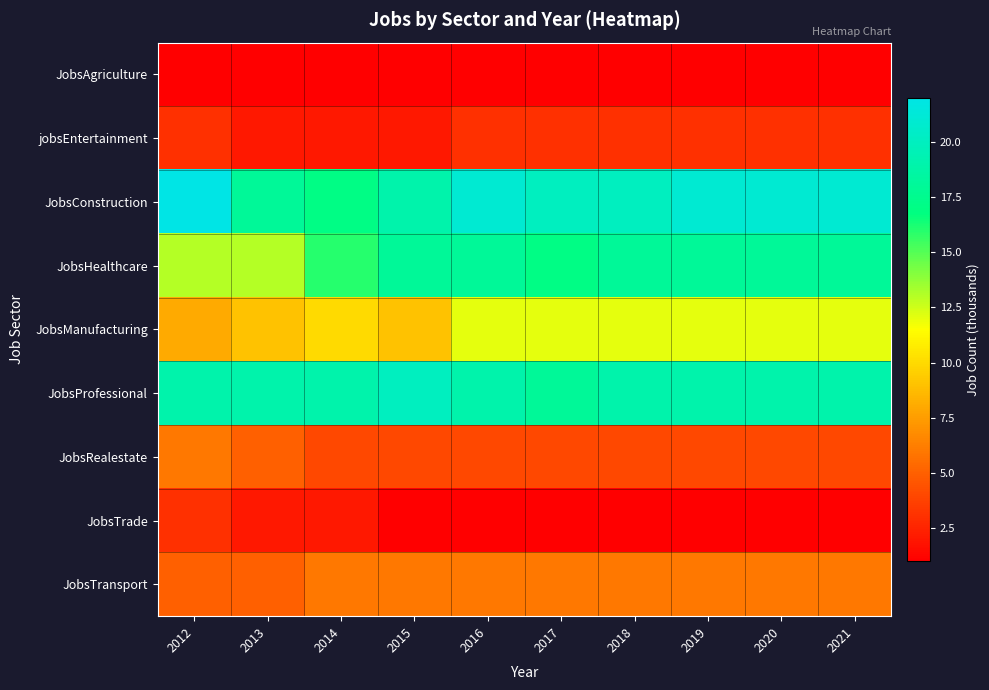

Count the number of categories in the chart.

10